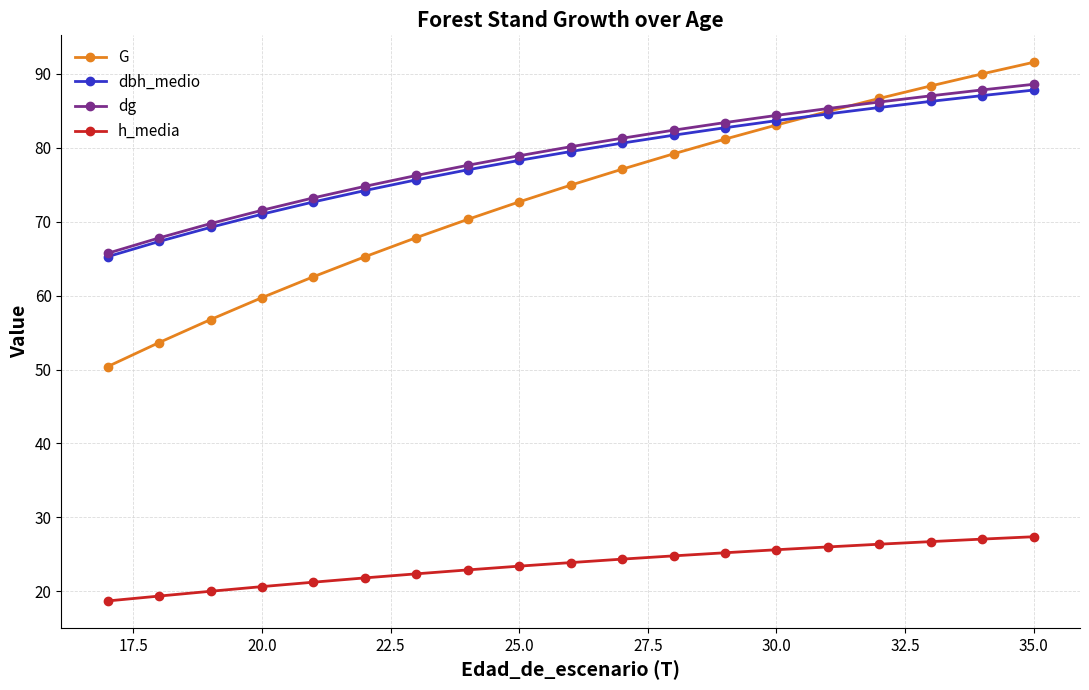

What are all the series names shown in the legend?

G, dbh_medio, dg, h_media